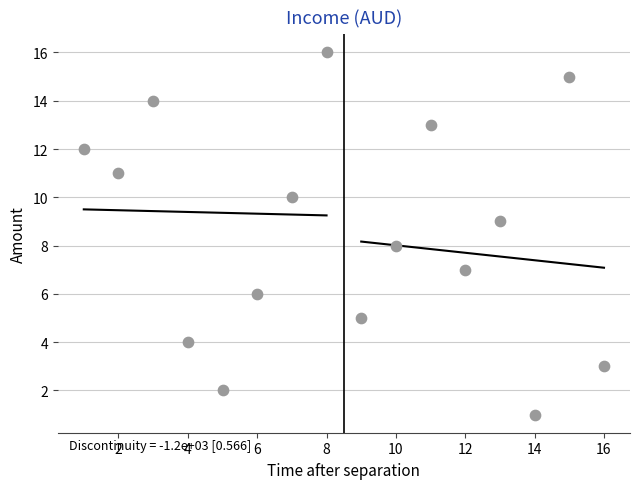

What is the range of X values (max minus min)?

15